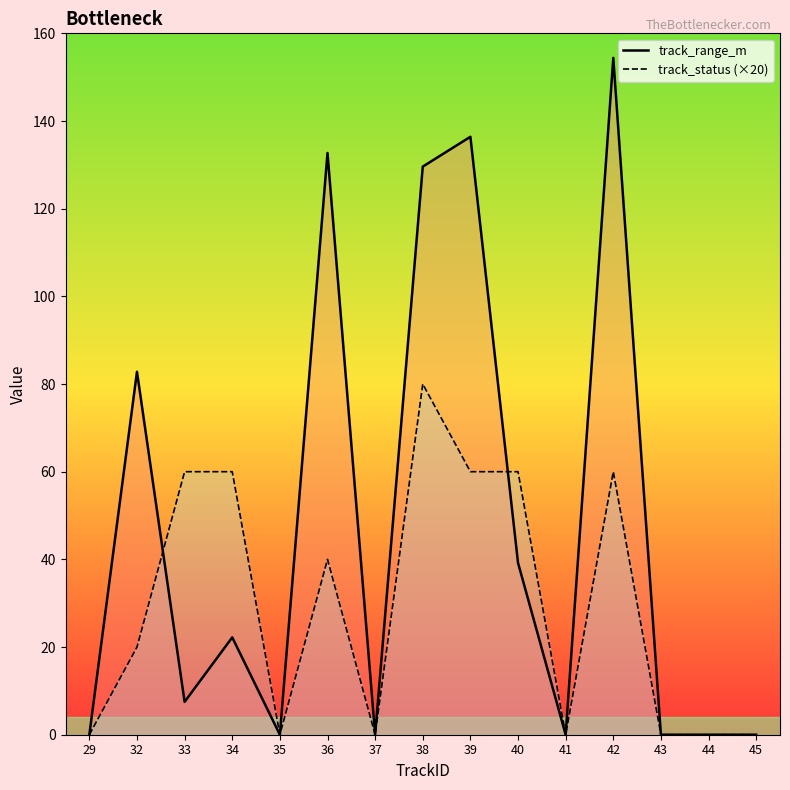

Which category has the highest value across all series?

42